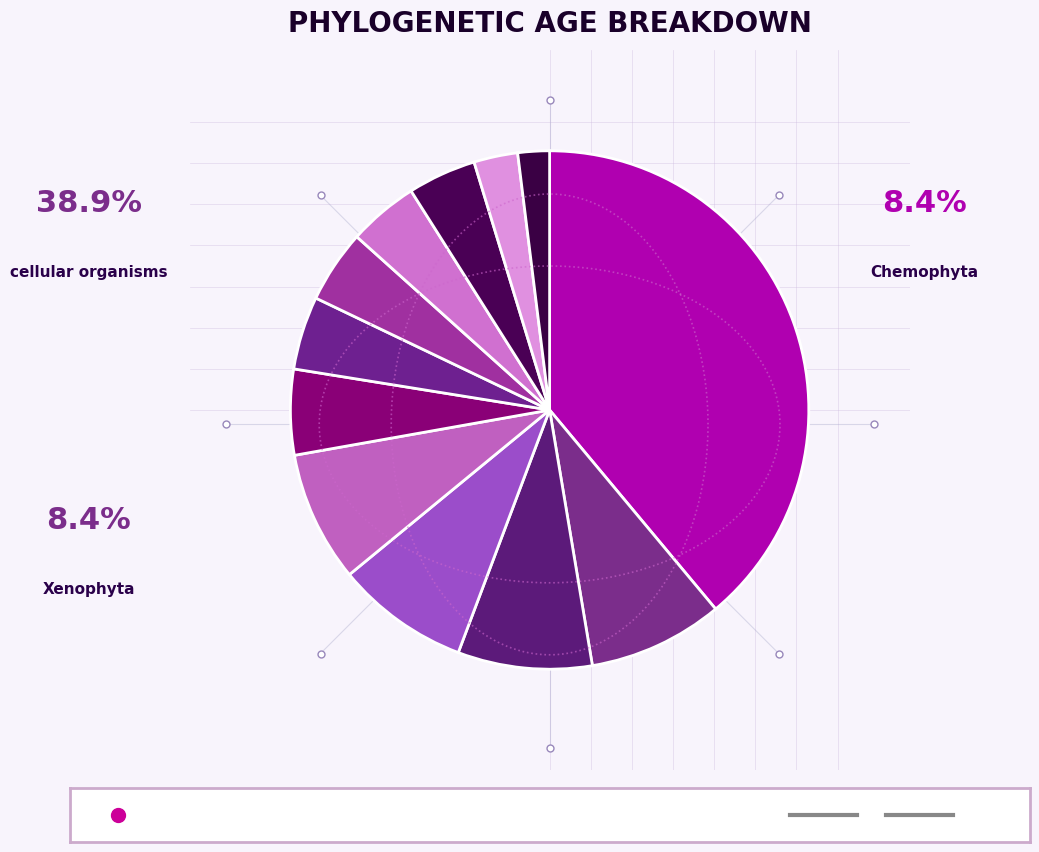

Is the sum of Caulophyta and Desmophyta greater than half?

No